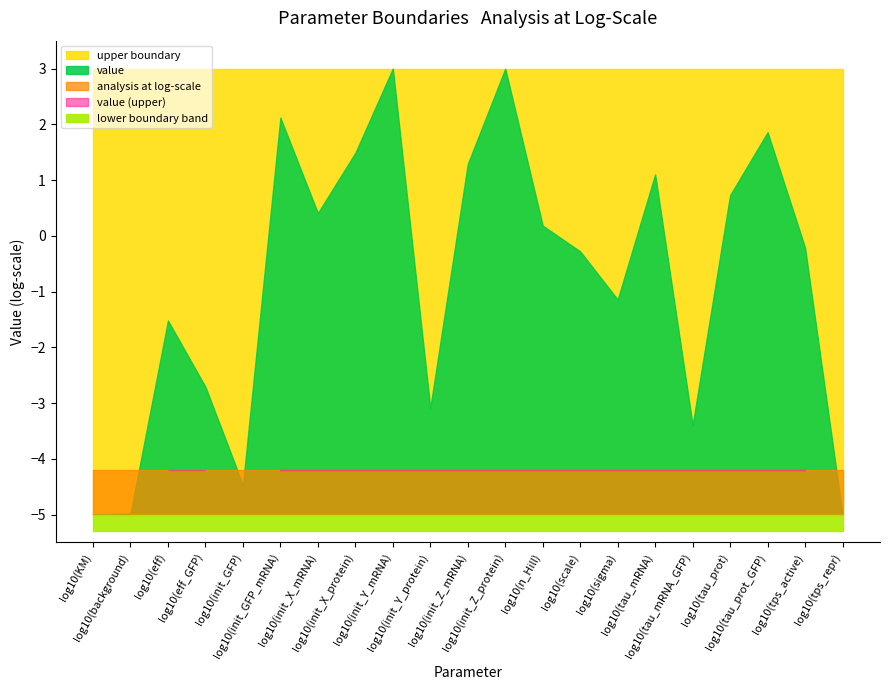

At how many categories does at least one series exceed -3?

21